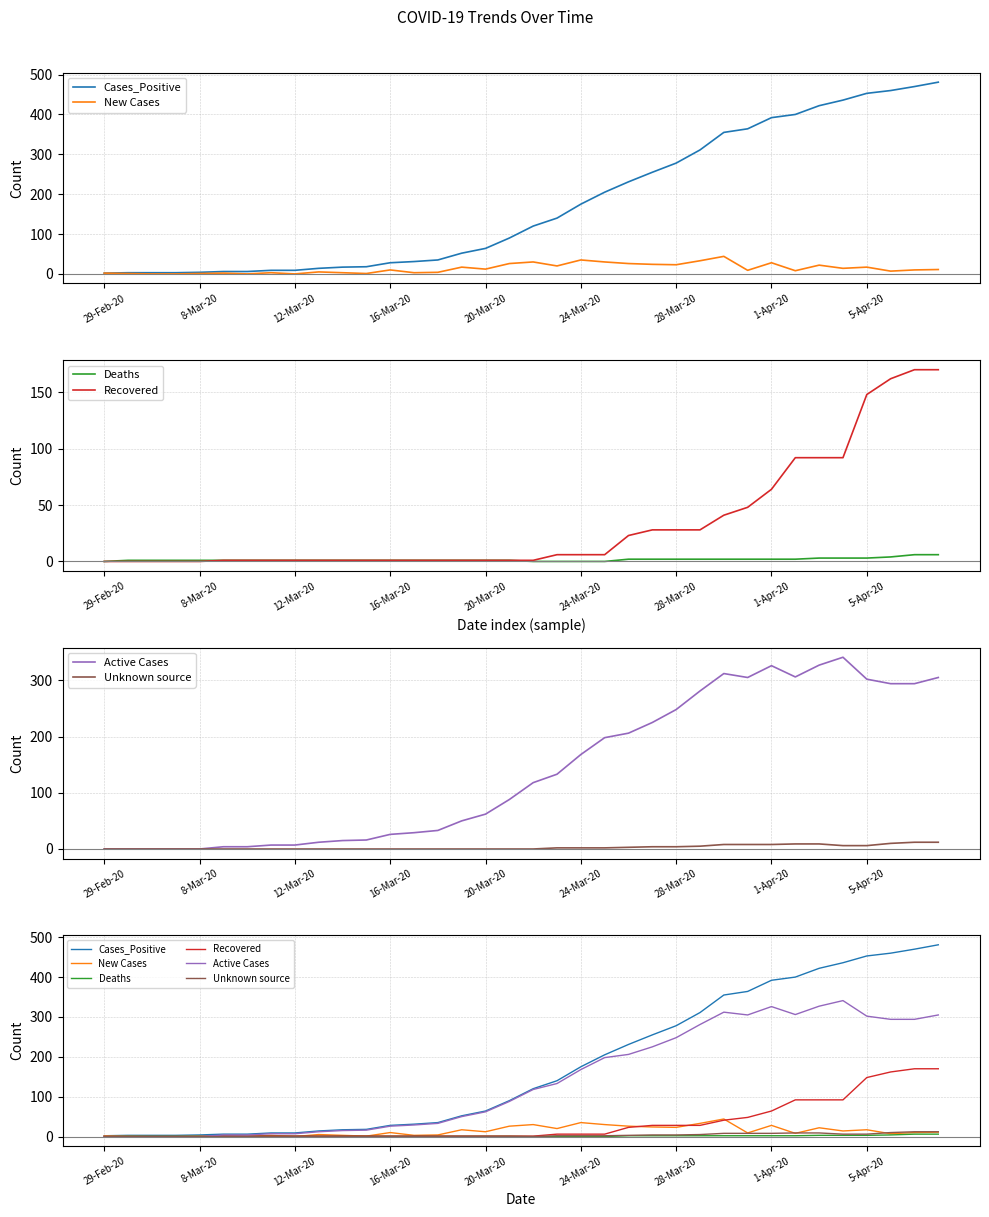

What is the sum of all Cases_Positive values?

6342